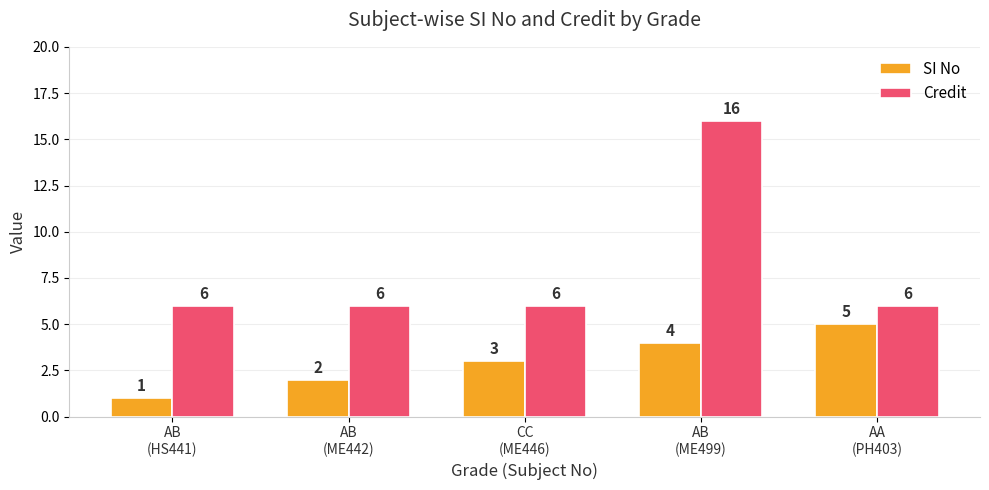

Count the number of data series in this chart.

2